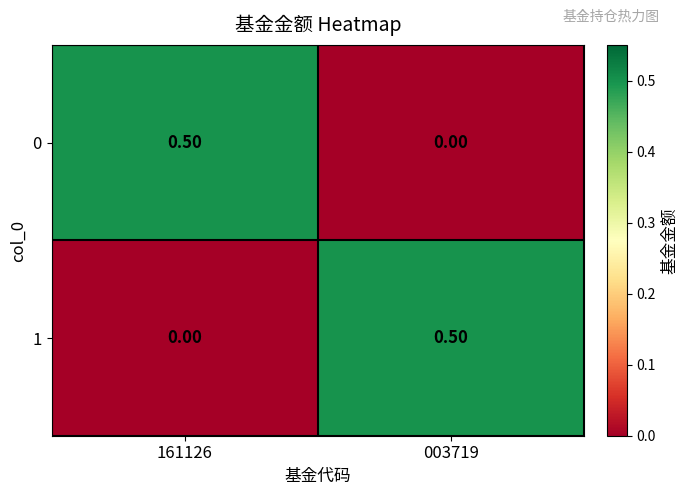

At 161126, list the series in order from largest to smallest.

0, 1